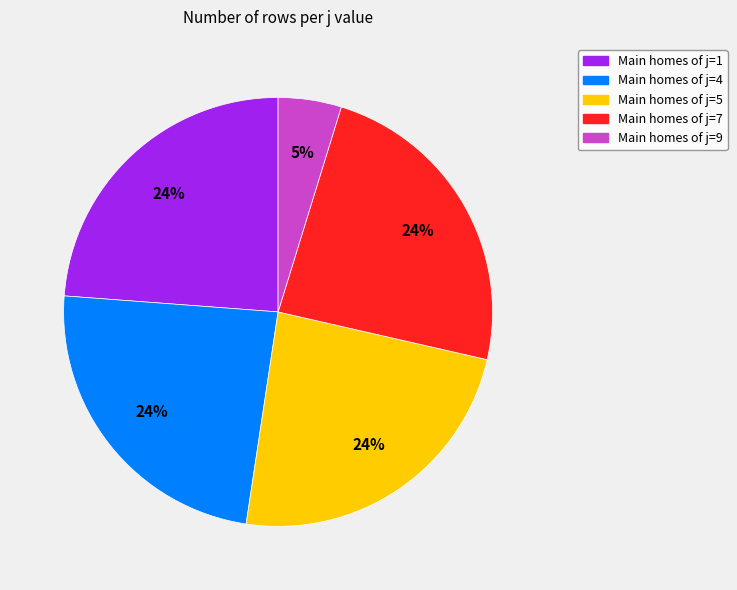

Does any single category account for the majority?

No